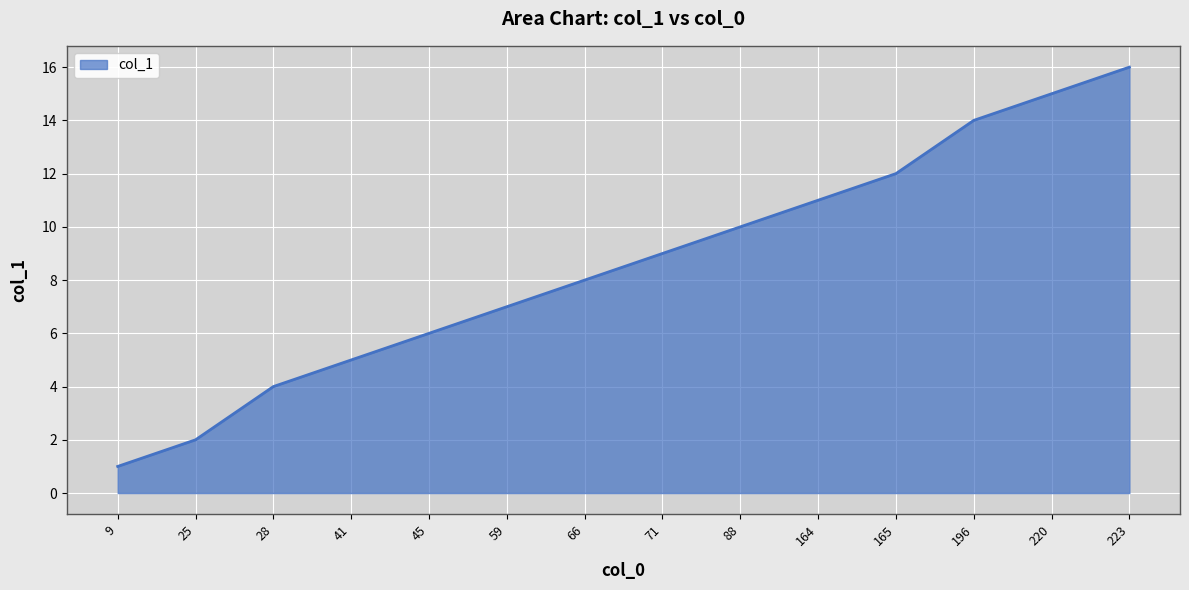

What is the change in value from 9 to 165?

+11